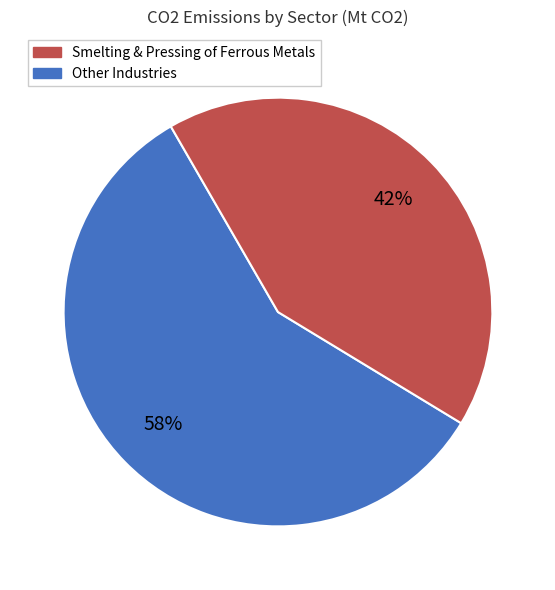

To the nearest percent, what is the difference between the largest and smallest slice percentages?

16%